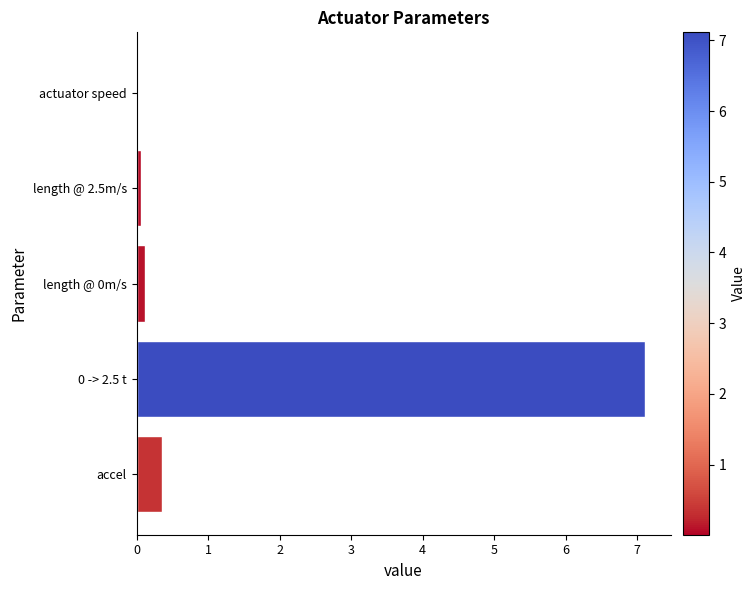

True or false: the data shows 0.0 at actuator speed.

True